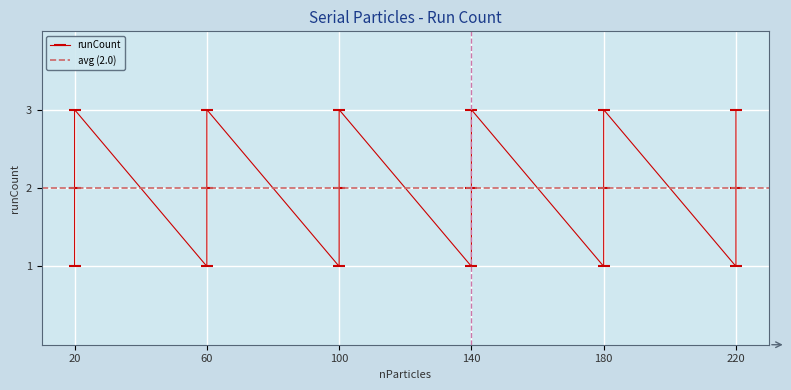

Which has a higher value, 220 or 20?

220